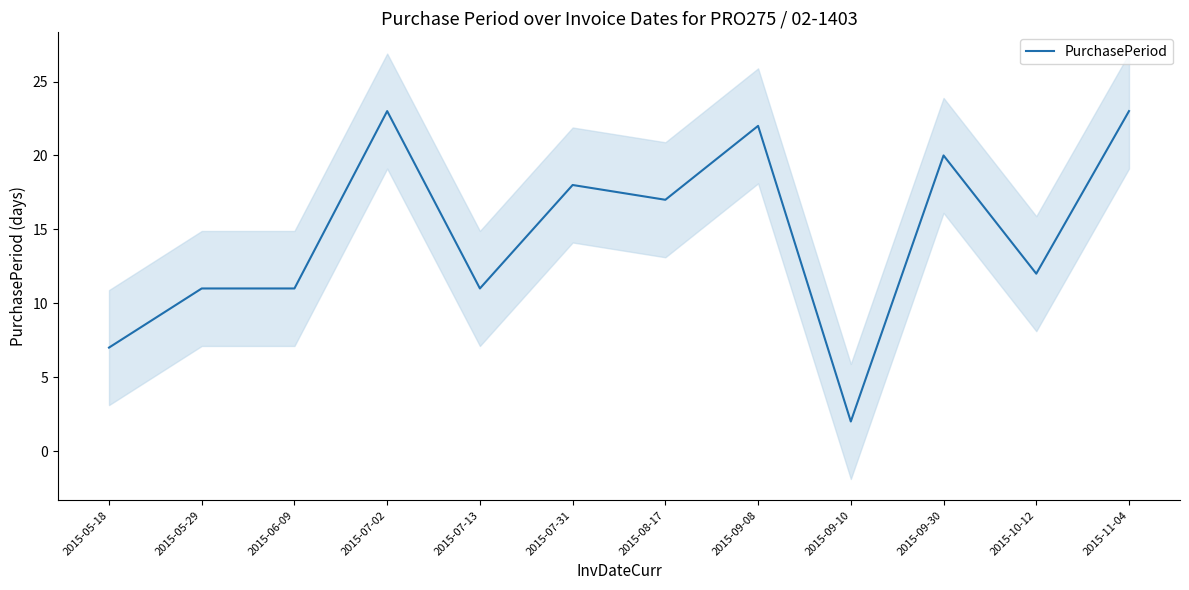

Rank the categories by value from highest to lowest.

2015-07-02, 2015-11-04, 2015-09-08, 2015-09-30, 2015-07-31, 2015-08-17, 2015-10-12, 2015-05-29, 2015-06-09, 2015-07-13, 2015-05-18, 2015-09-10